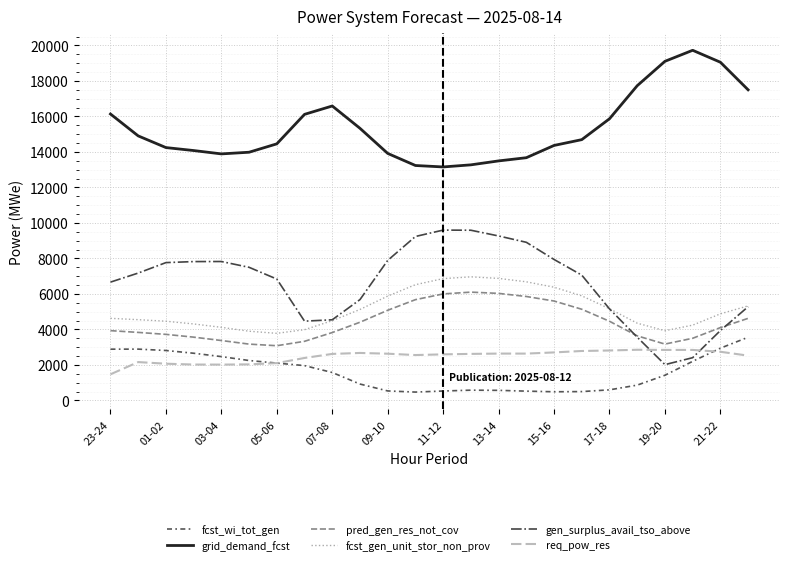

Which series has the largest total across all categories?

grid_demand_fcst